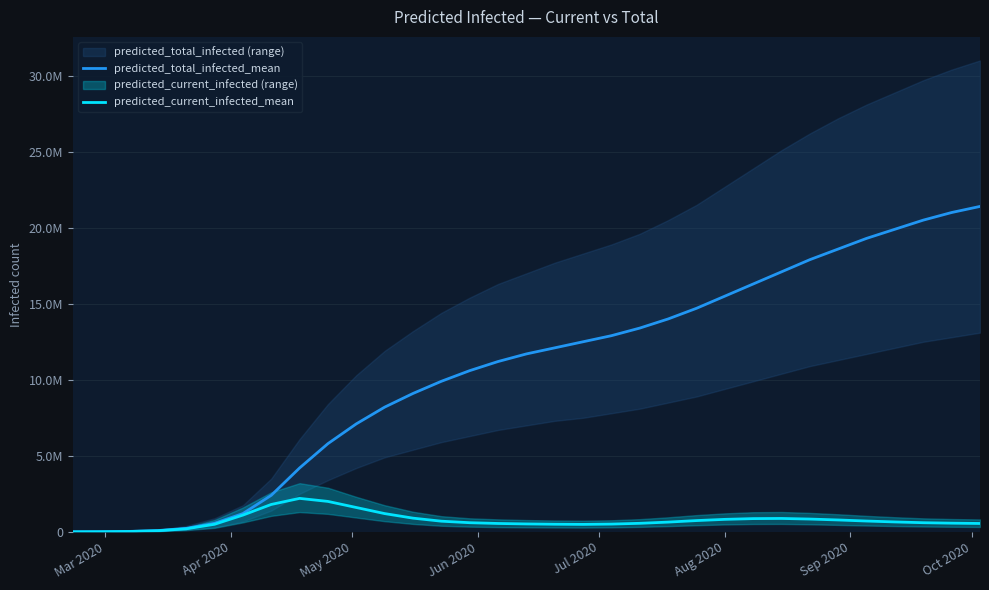

What is the label of the 31st point from the right?

May 2020